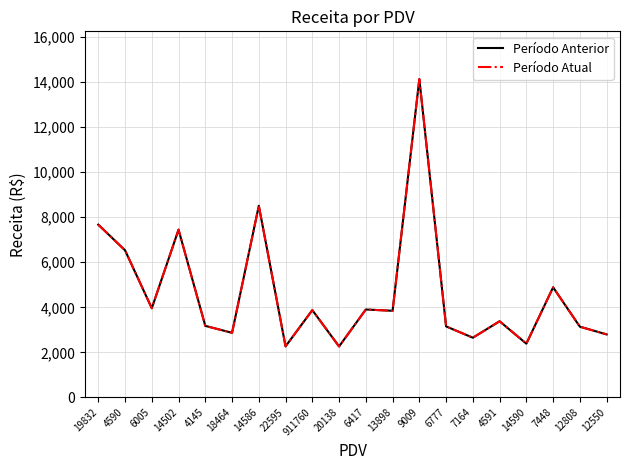

Does the chart have visible grid lines?

Yes